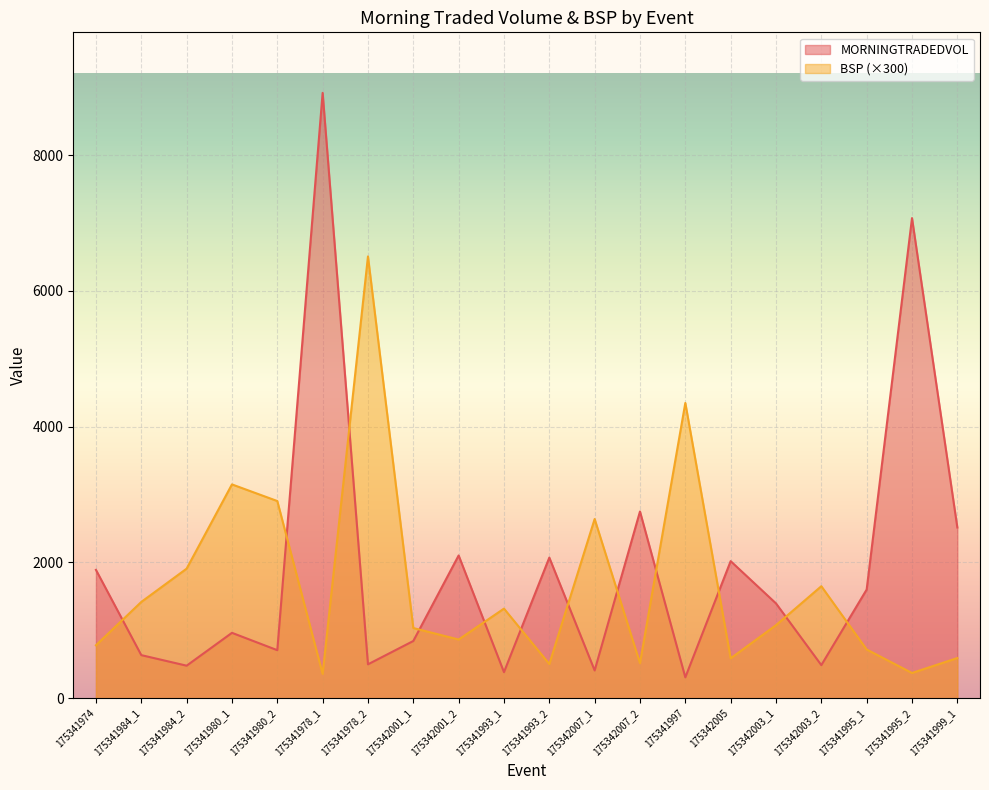

At which category is the sum across all series the highest?

175341978_1